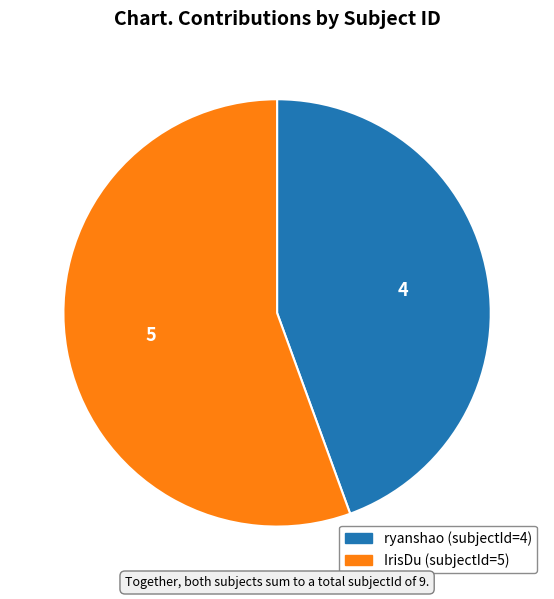

Which category accounts for the majority?

IrisDu